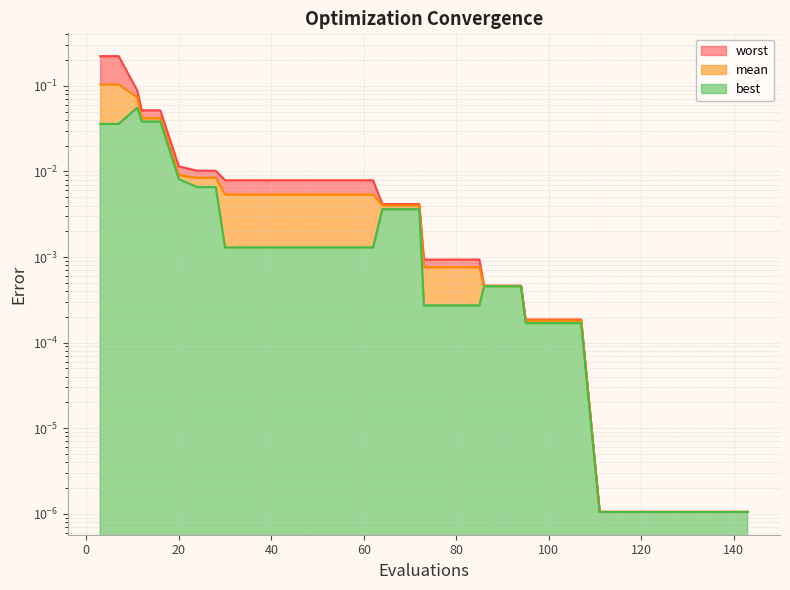

Which series changed the most between 103 and 135?

worst